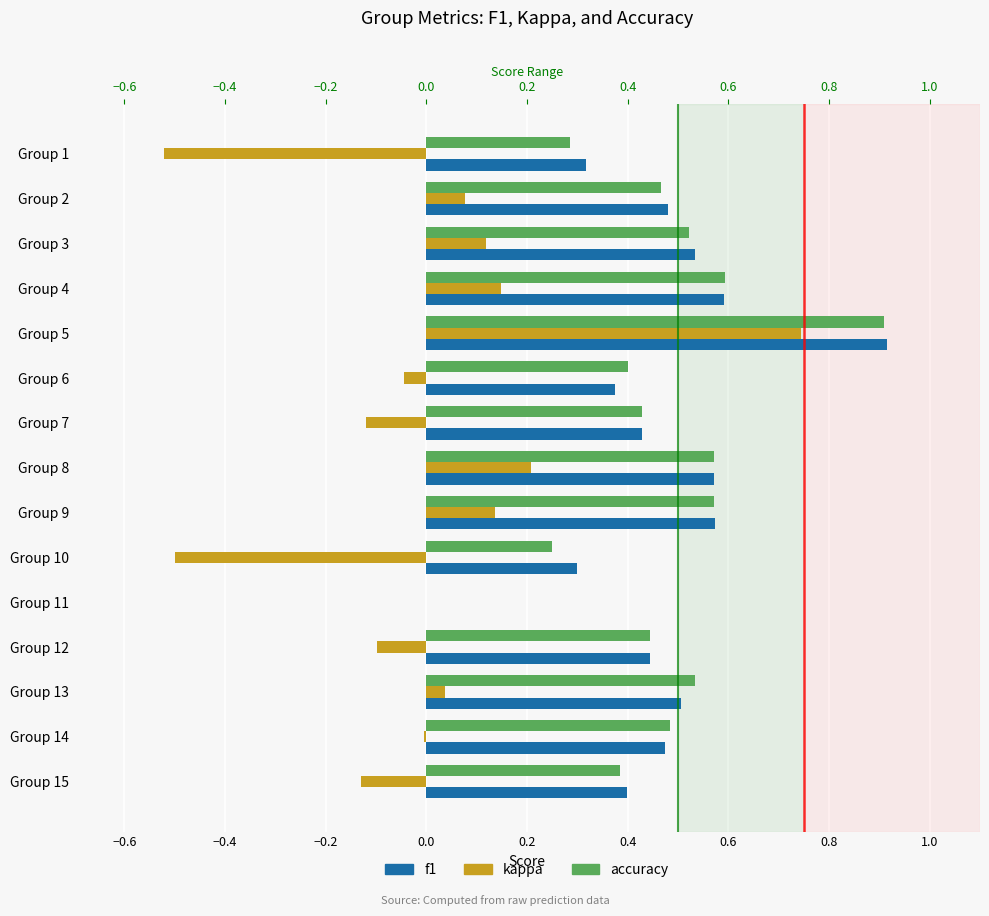

What is the difference between the second highest and minimum values in the f1 series?

0.6